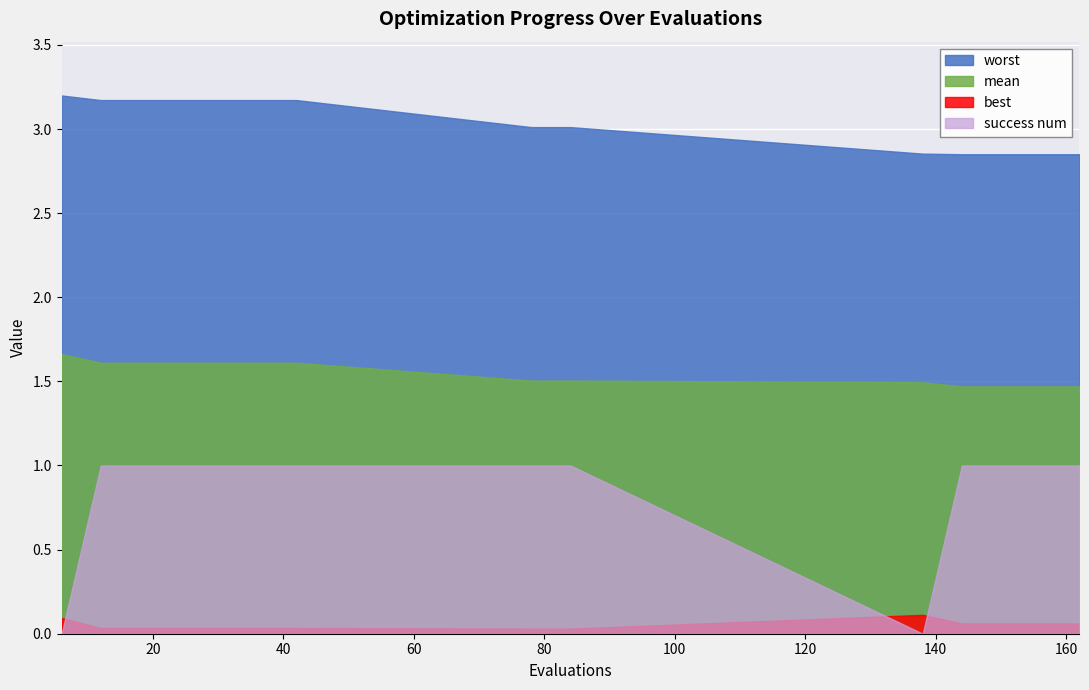

Which series has the widest spread of values?

success num